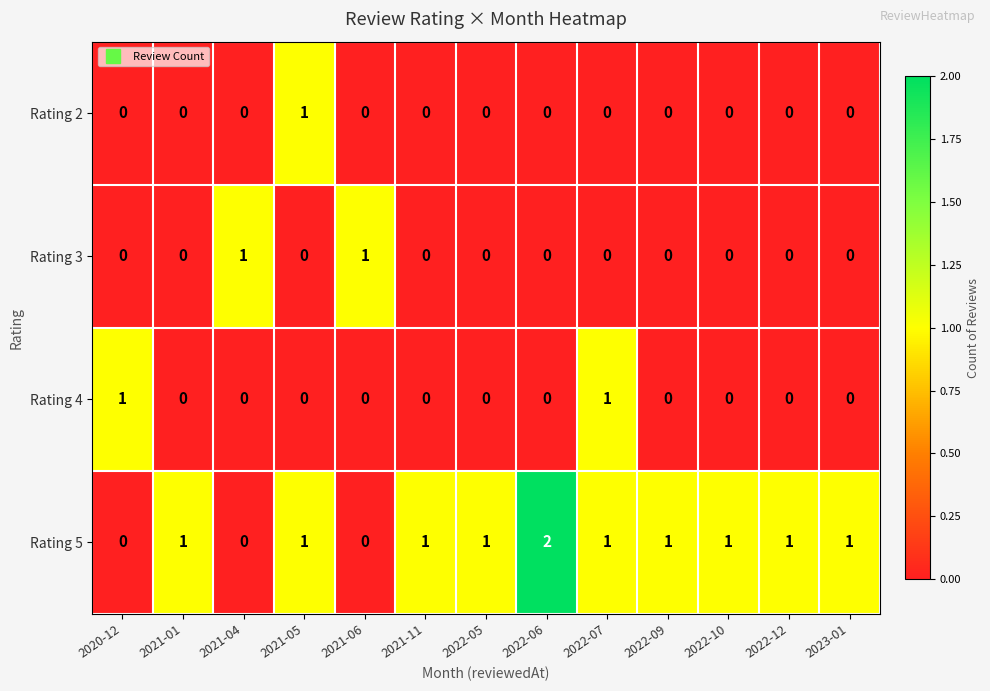

Which category has the highest value across all series?

2022-06